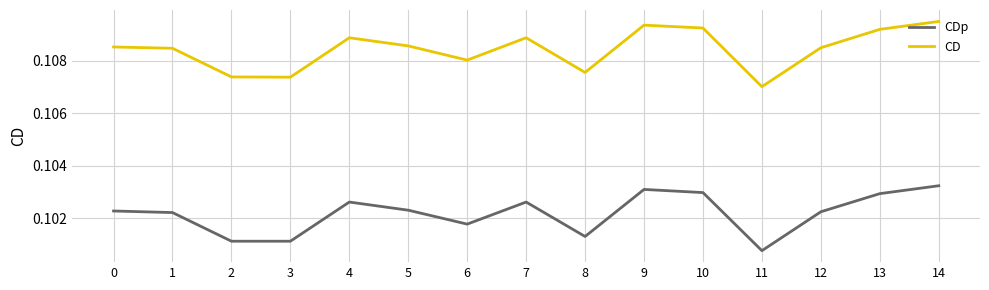

At which label is CD closest to 0?

11